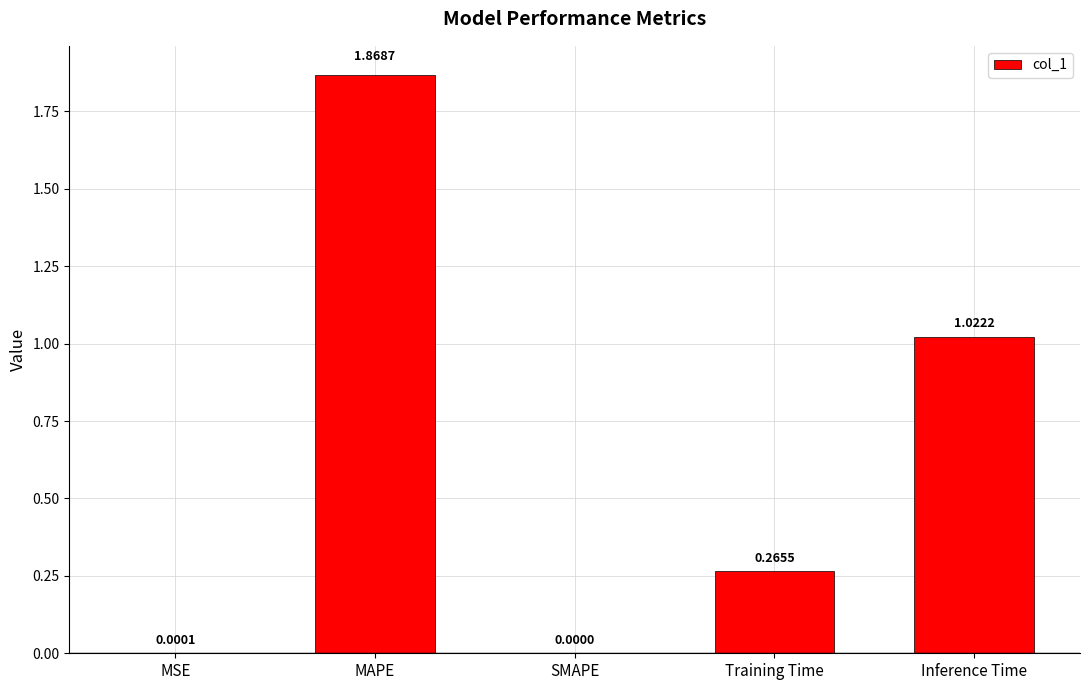

How many categories are shown in the chart?

5